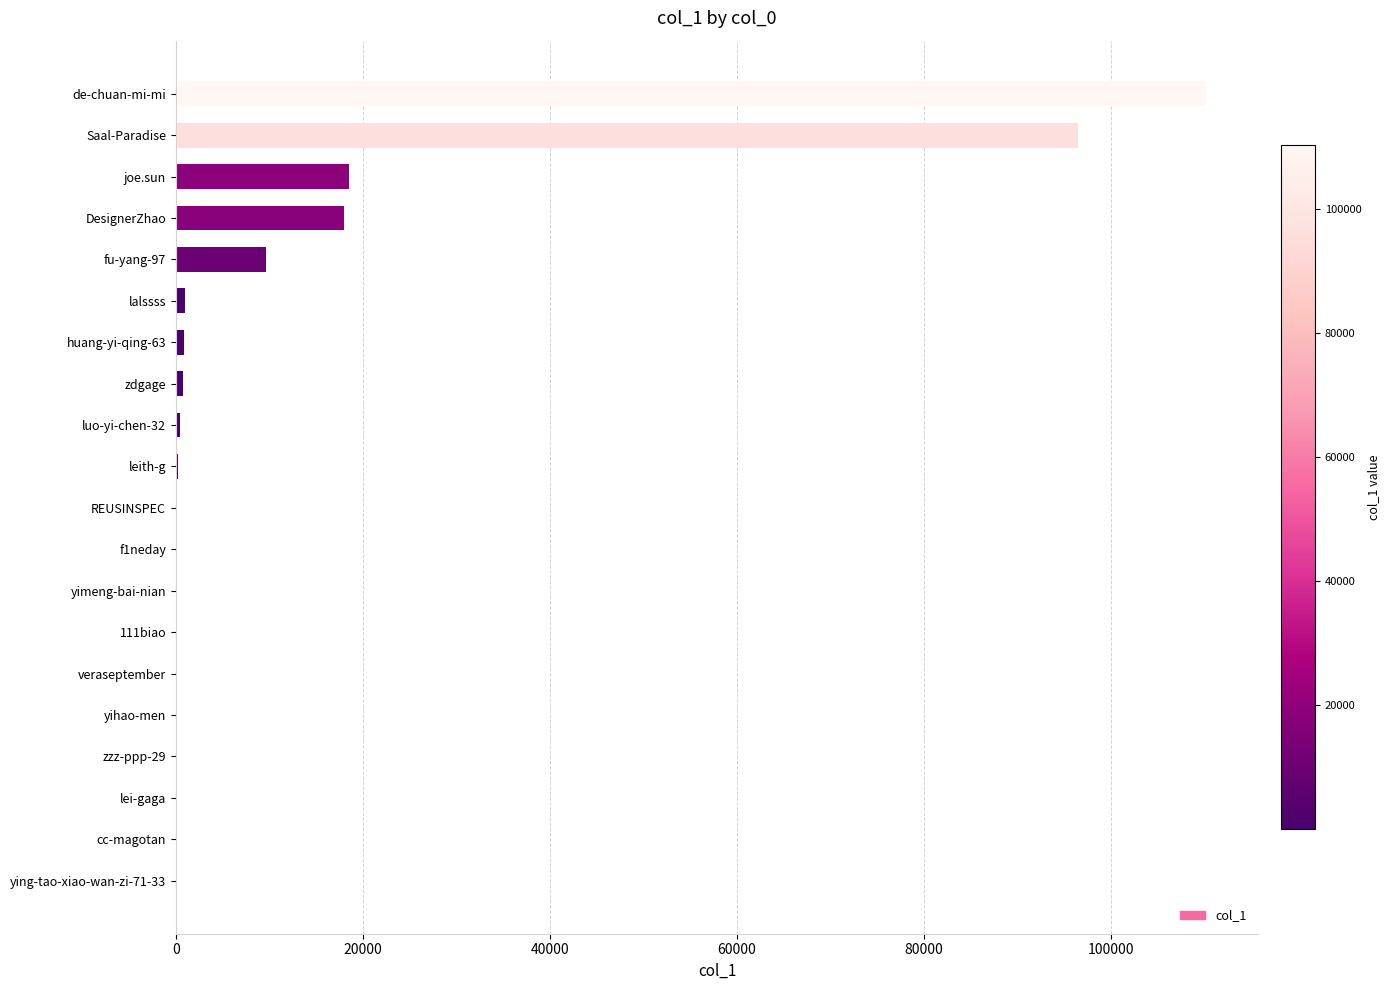

At which category does the chart reach its peak across all series?

de-chuan-mi-mi